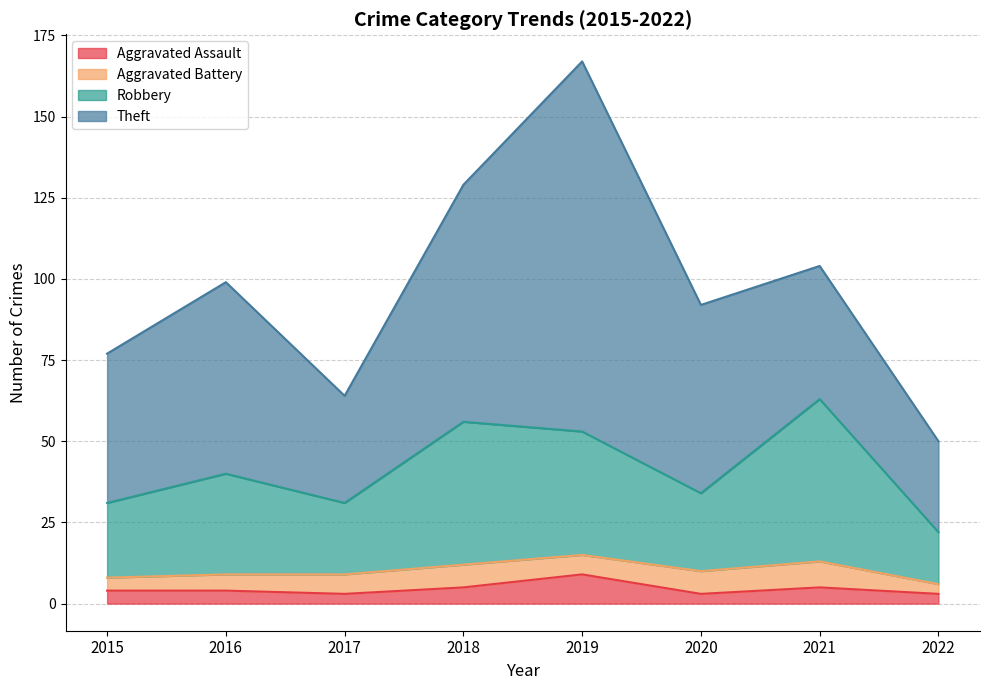

Count the Aggravated Assault values in the range 3 to 5.

7